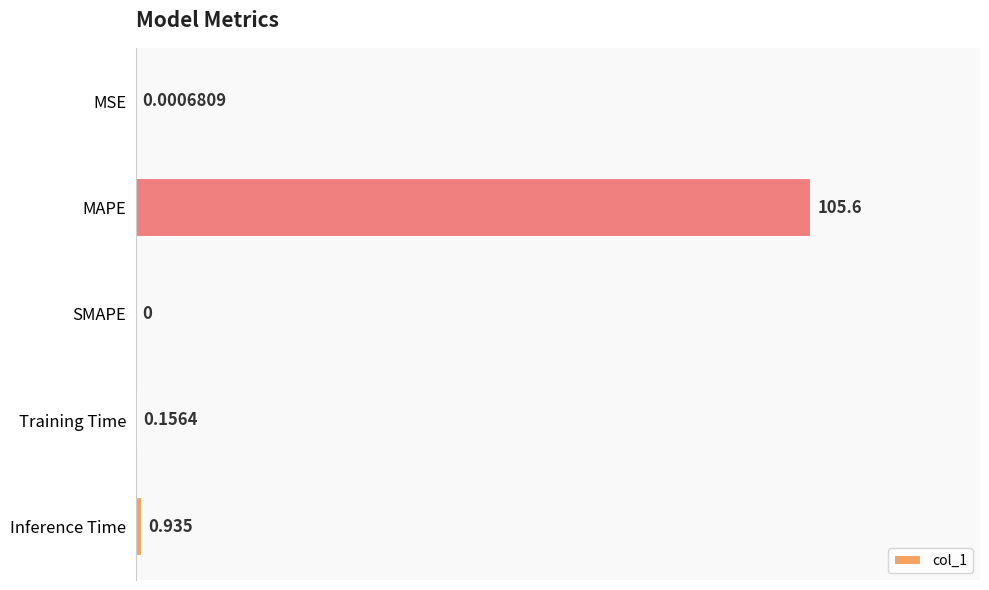

At which category does the chart reach its peak across all series?

MAPE